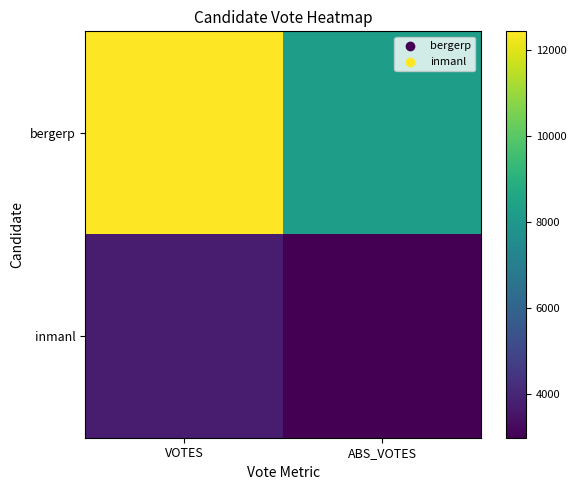

List the series in order of their peak value, lowest first.

inmanl, bergerp